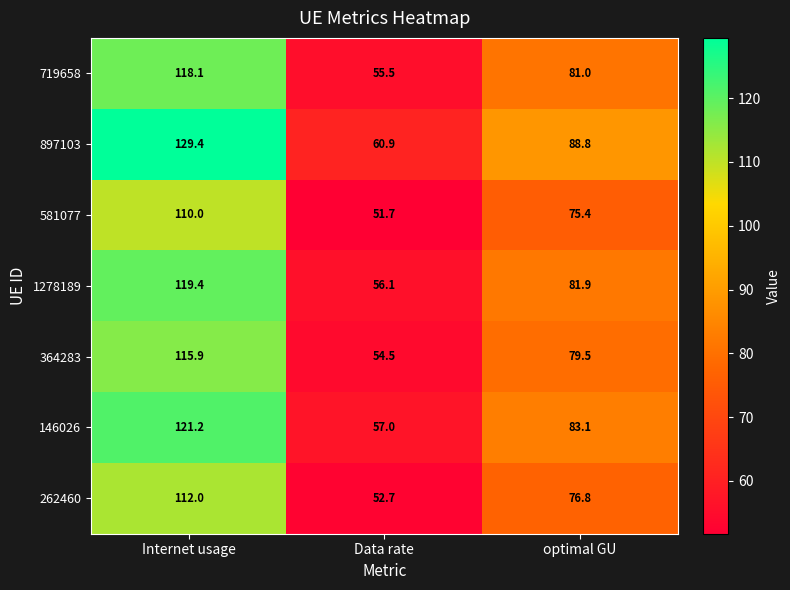

Which series has the largest range (max minus min)?

897103